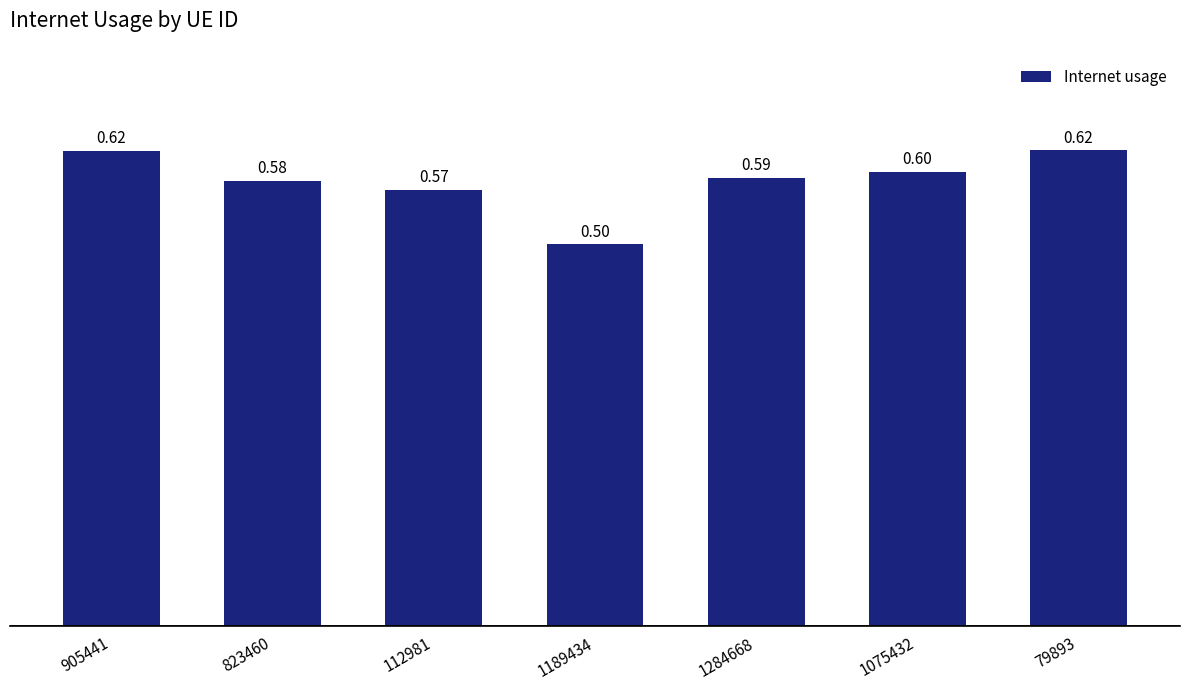

What is the minimum value shown in the chart?

0.5